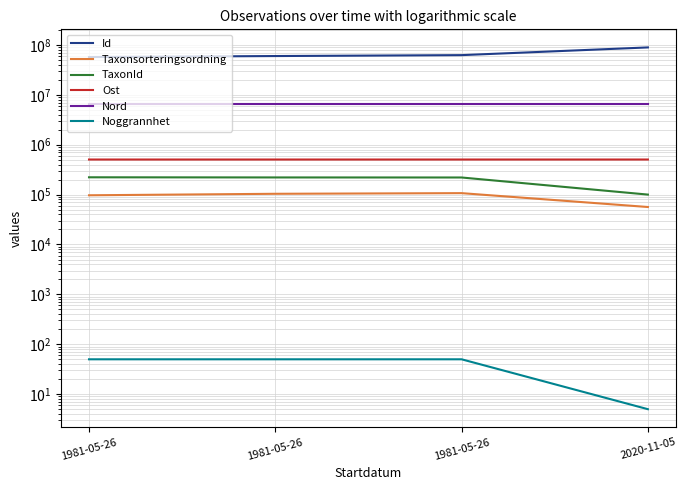

True or false: Noggrannhet has a value of 33.7 at 1981-05-26.

False